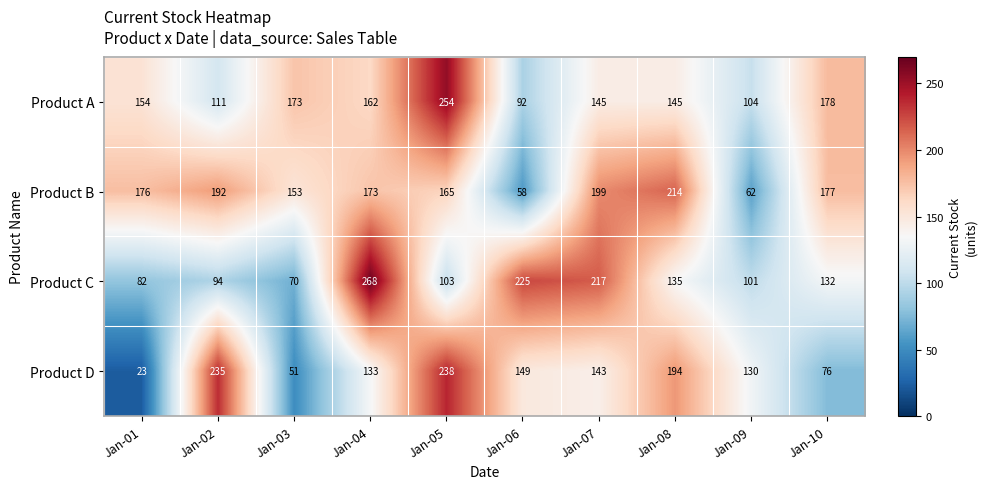

List the series in order of their overall mean, lowest first.

Product D, Product C, Product A, Product B